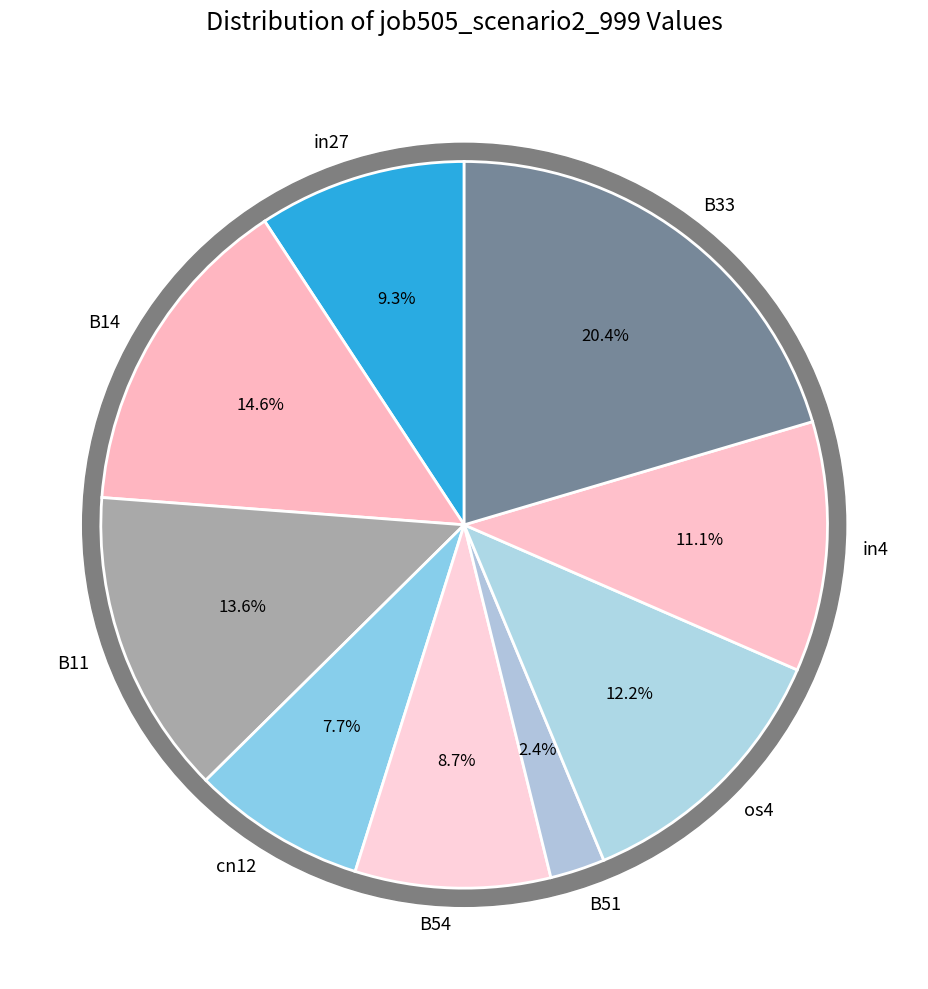

Combined, what portion of the pie is in27 and B51?

11.7%